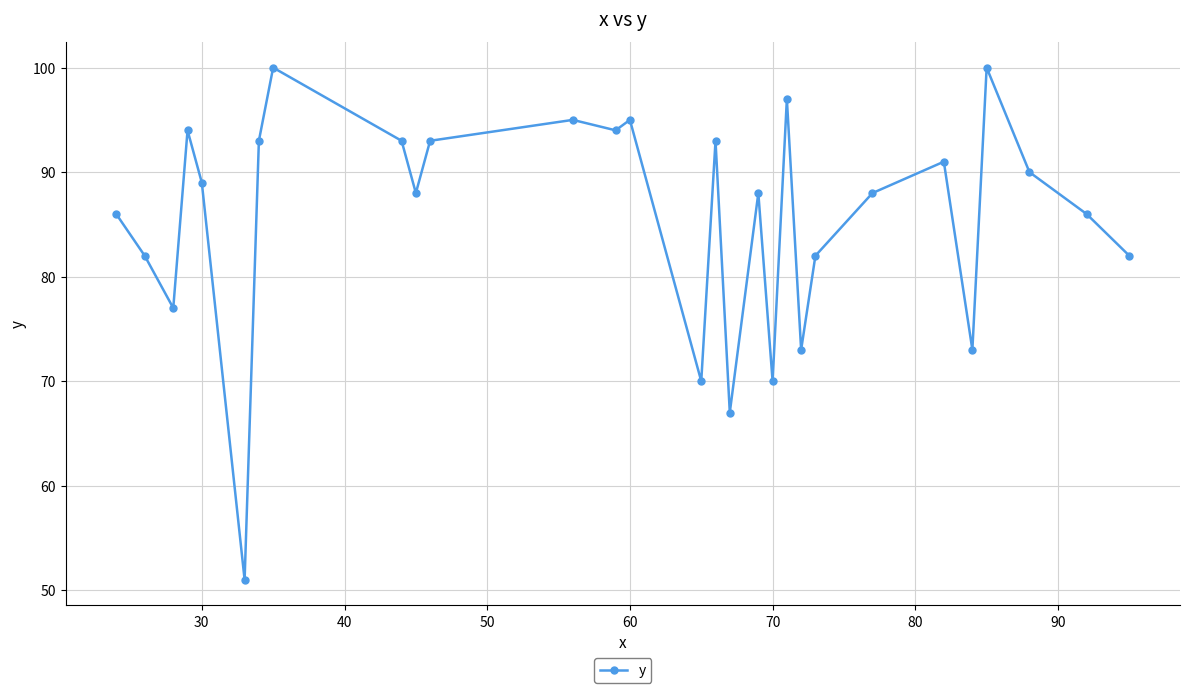

What is the value of the 24th point from the left?

91